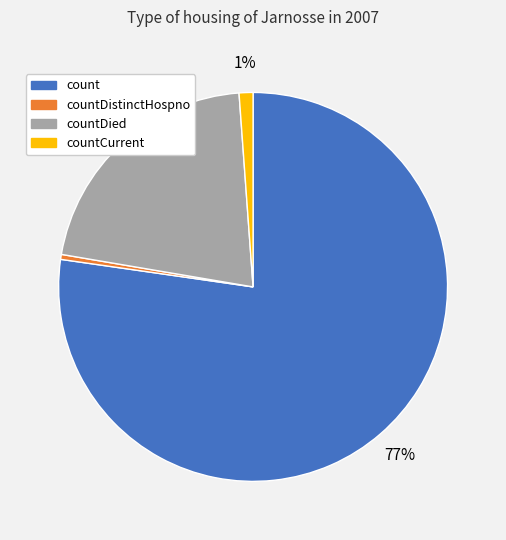

Count the number of slices in the pie.

4